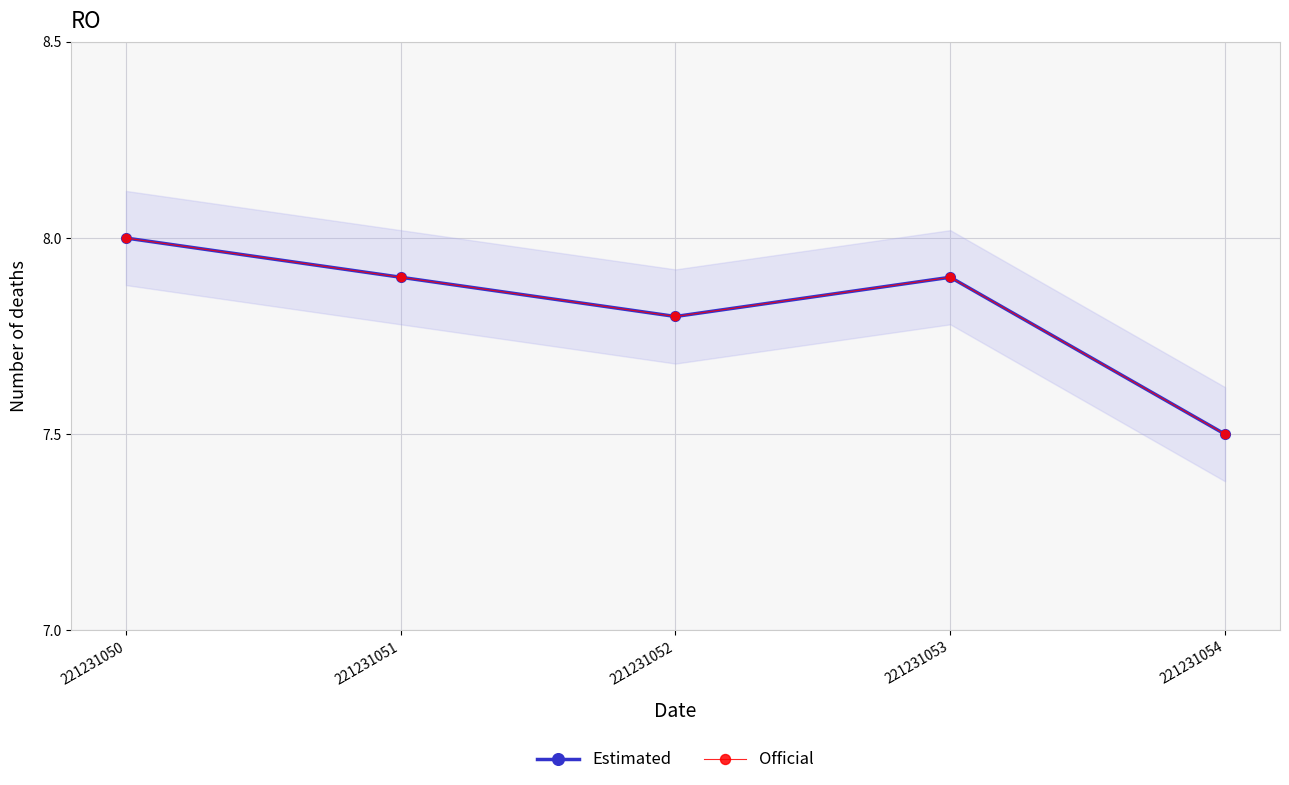

Reading right to left, extract all data points from this chart.

Estimated: 221231054=7.5	221231053=7.9	221231052=7.8	221231051=7.9	221231050=8.0
Official: 221231054=7.5	221231053=7.9	221231052=7.8	221231051=7.9	221231050=8.0